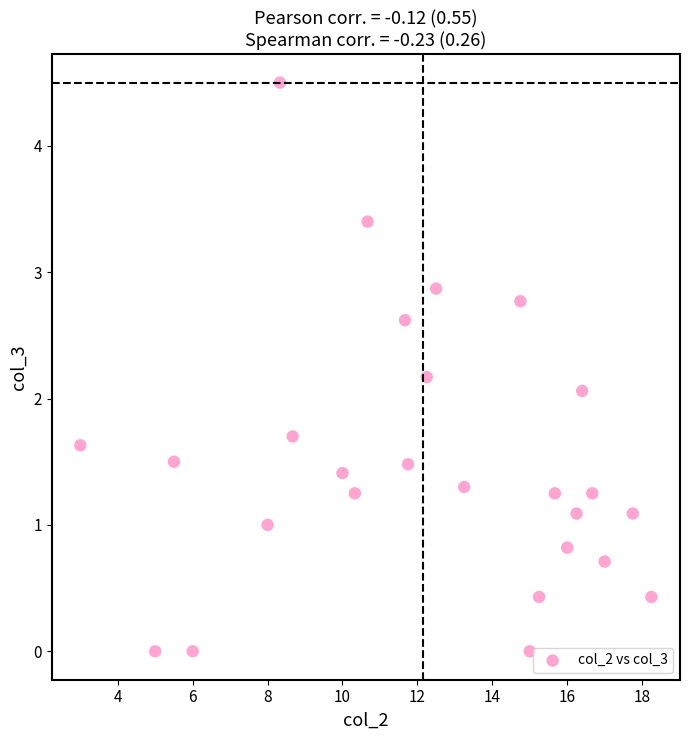

What Y value in the scatter plot is closest to 2?

2.1